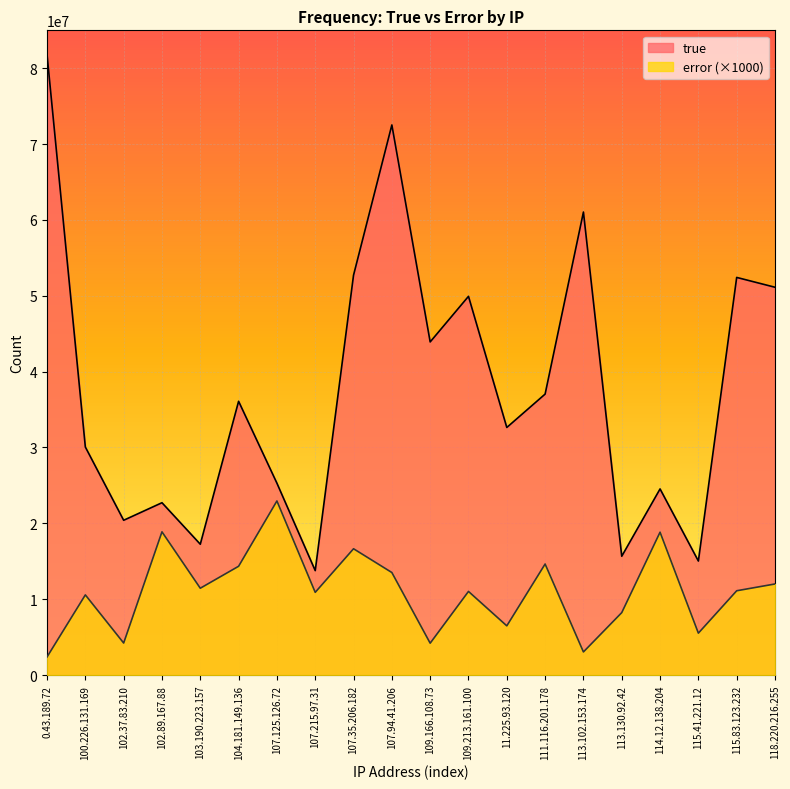

How many data points in error are above 11111000?

9